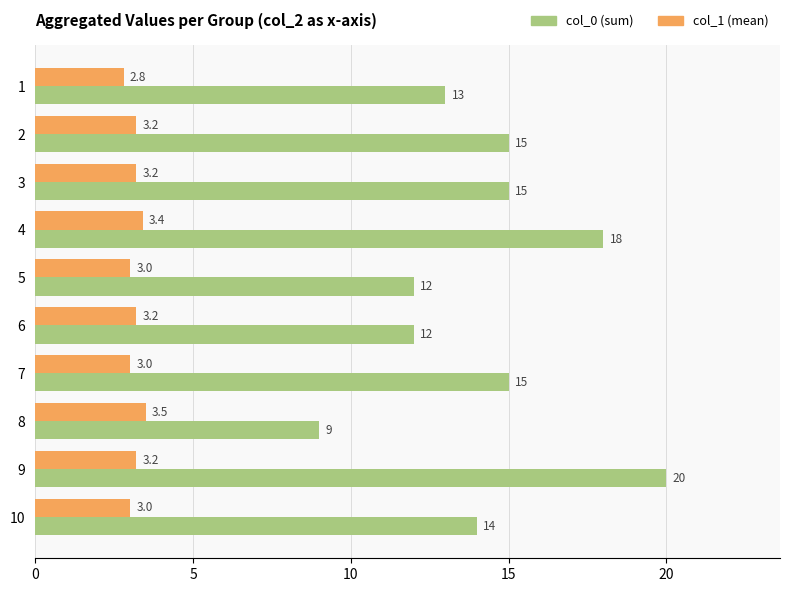

Which series has the largest range (max minus min)?

col_0 (sum)